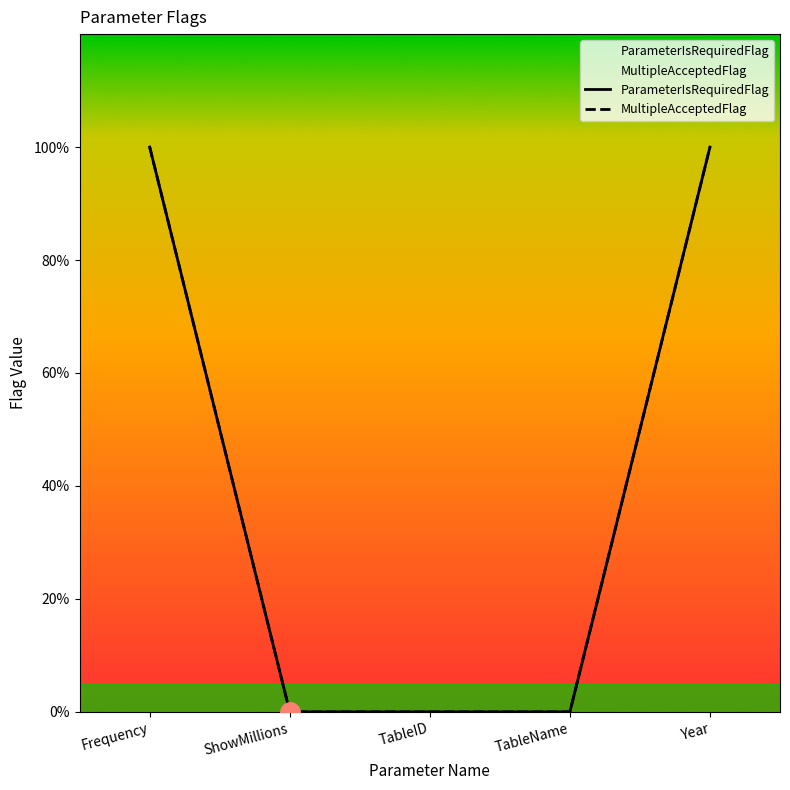

How many values in ParameterIsRequiredFlag are above zero?

2